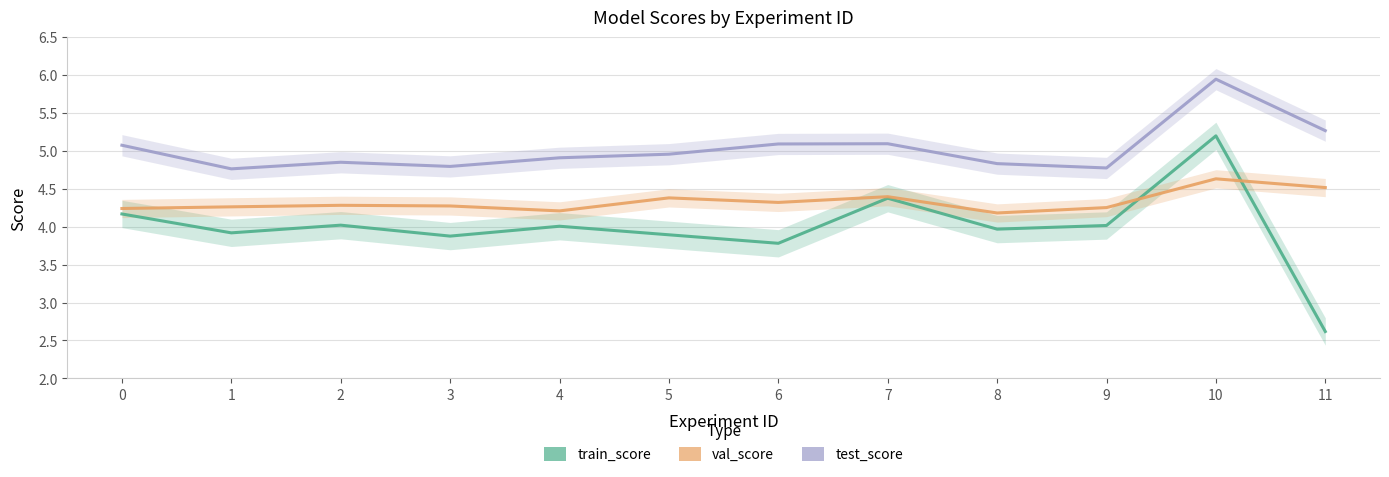

At 1, list the series in order from largest to smallest.

test_score, val_score, train_score